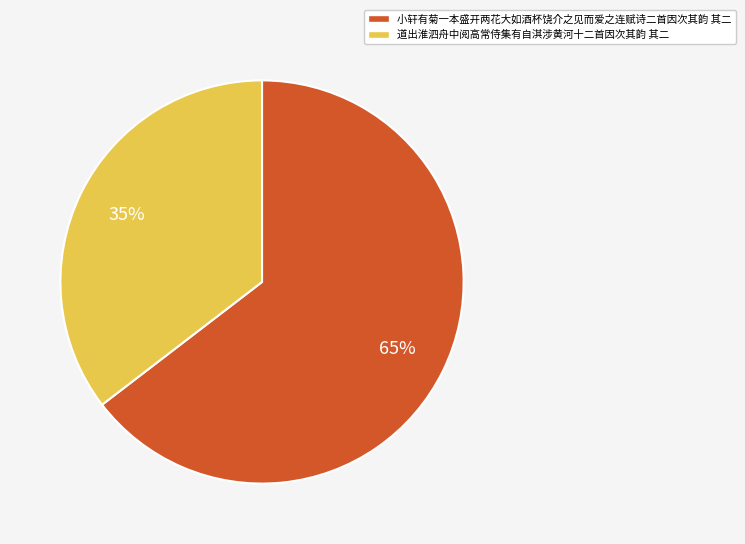

Rank the categories by value from highest to lowest.

小轩有菊一本盛开两花大如酒杯饶介之见而爱之连赋诗二首因次其韵 其二, 道出淮泗舟中阅高常侍集有自淇涉黄河十二首因次其韵 其二